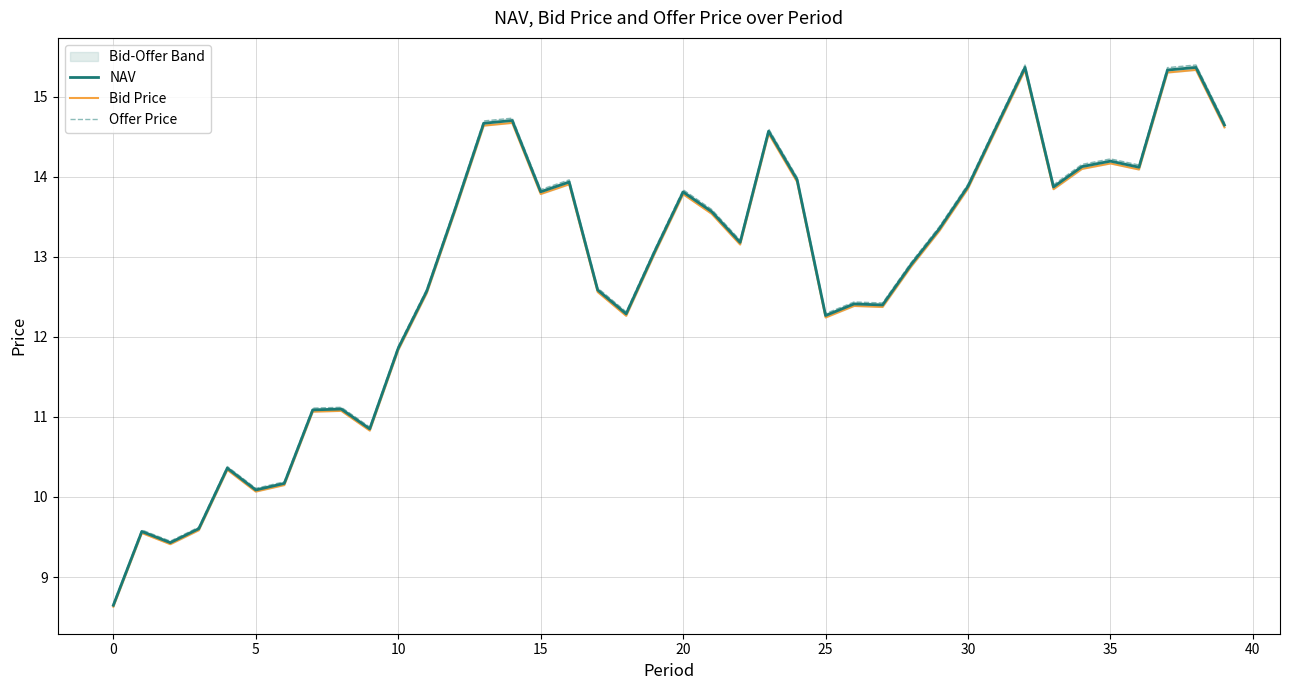

What are all the series names shown in the legend?

NAV, Bid Price, Offer Price